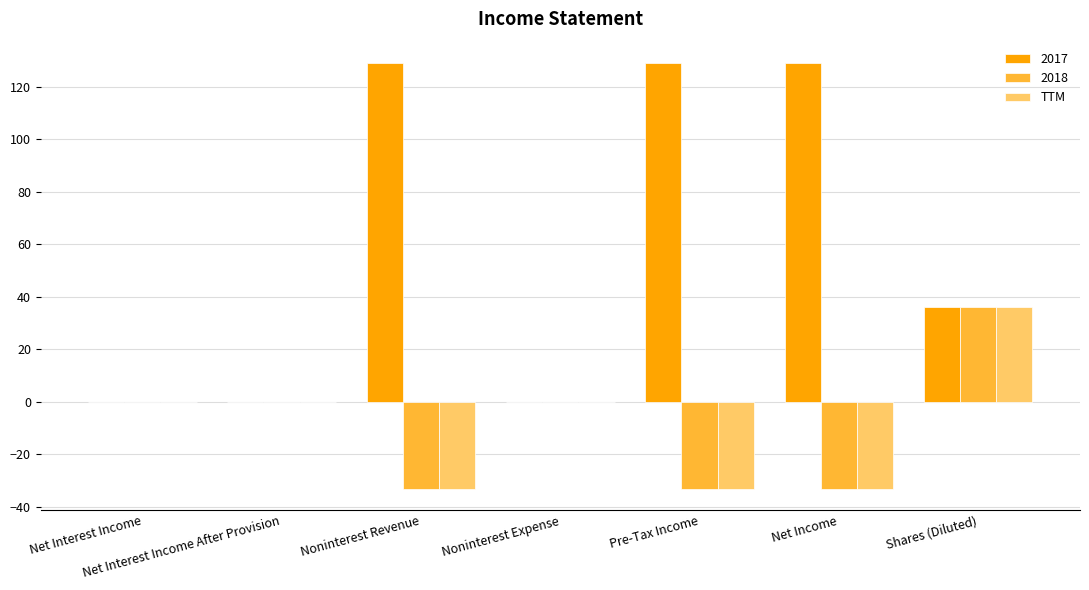

The 2017 series shows 51 at Net Interest Income After Provision. True or false?

False